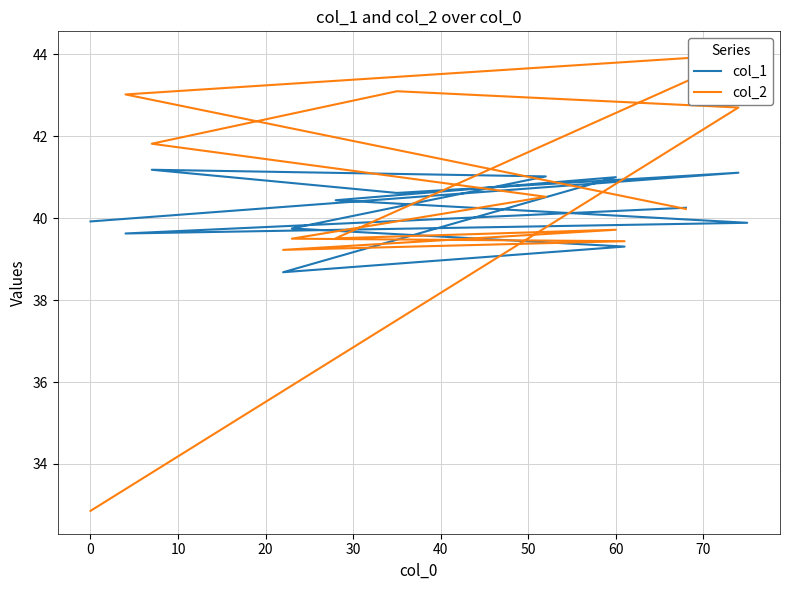

How many interior local valleys does the col_2 series have?

2